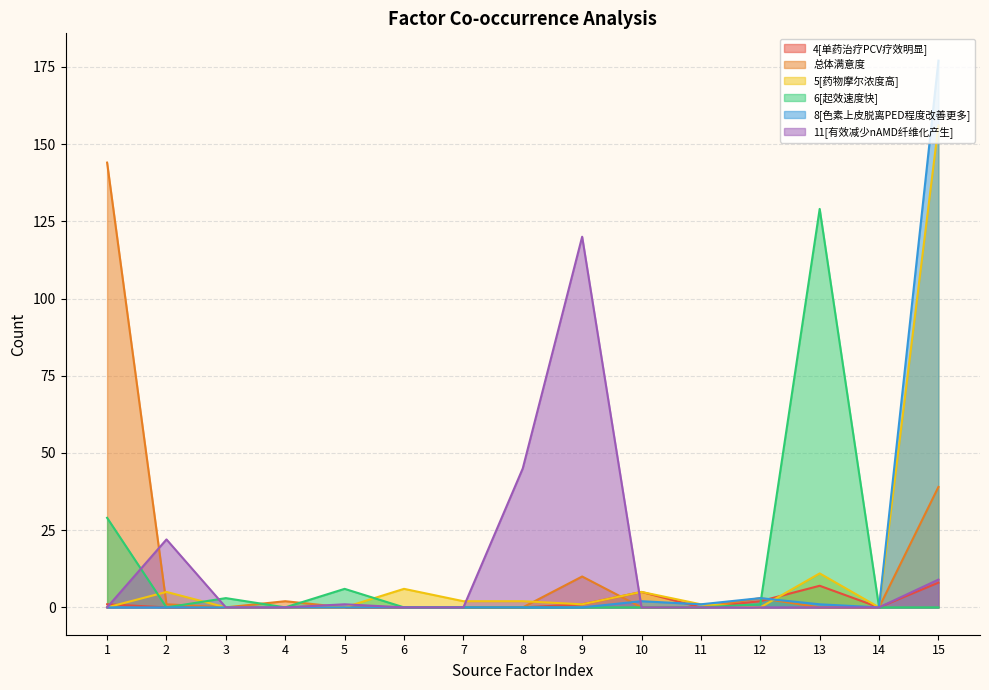

True or false: 8[色素上皮脱离PED程度改善更多] has a value of 3 at 12.

True